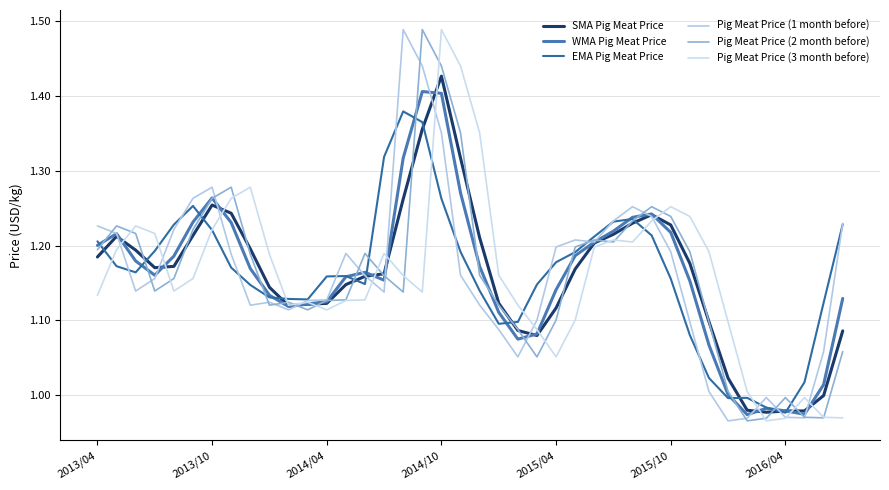

Does the chart display data point markers on the line(s)?

No